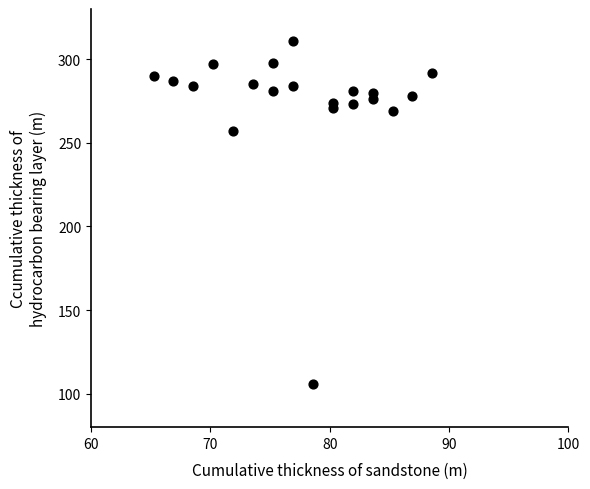

What Y value in the scatter plot is closest to 208?

257